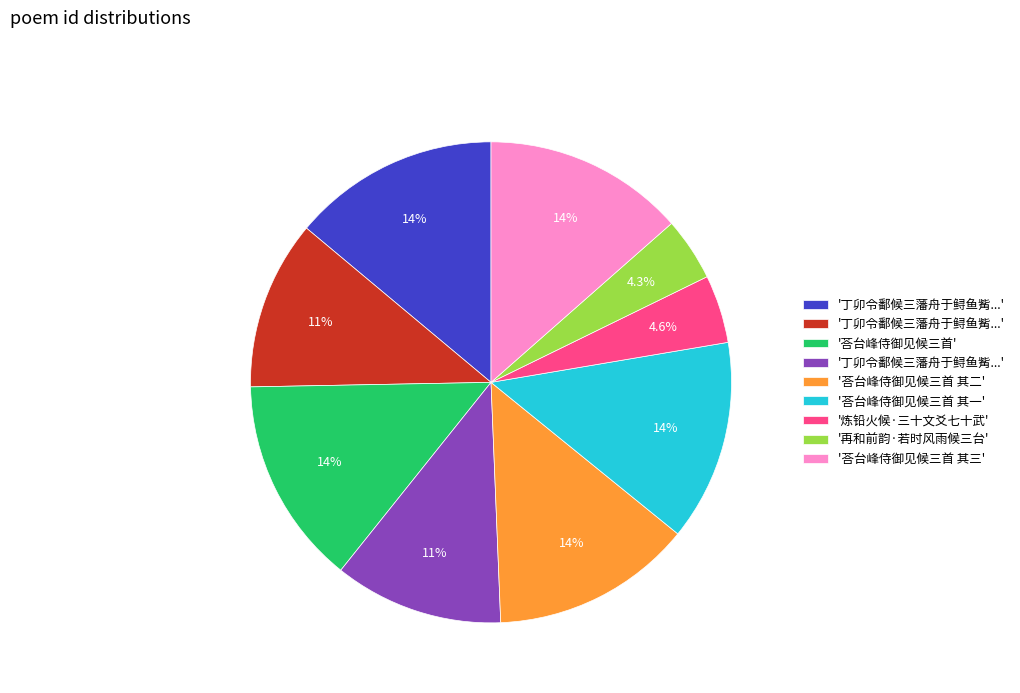

Is there any slice that represents more than half of the pie?

No